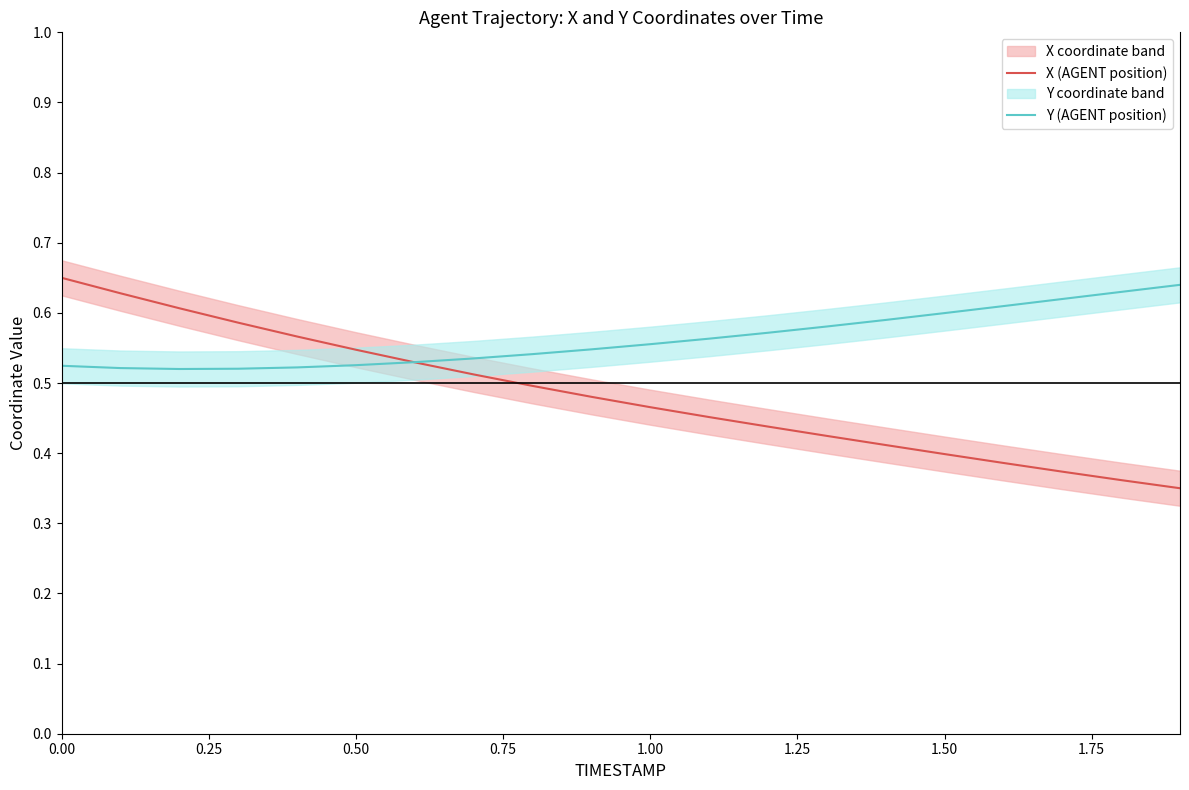

How many intersections are there between Y (AGENT position) and X (AGENT position)?

1